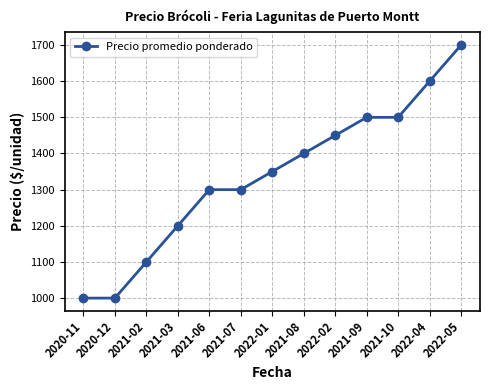

Is this an area chart (filled region under the line)?

No